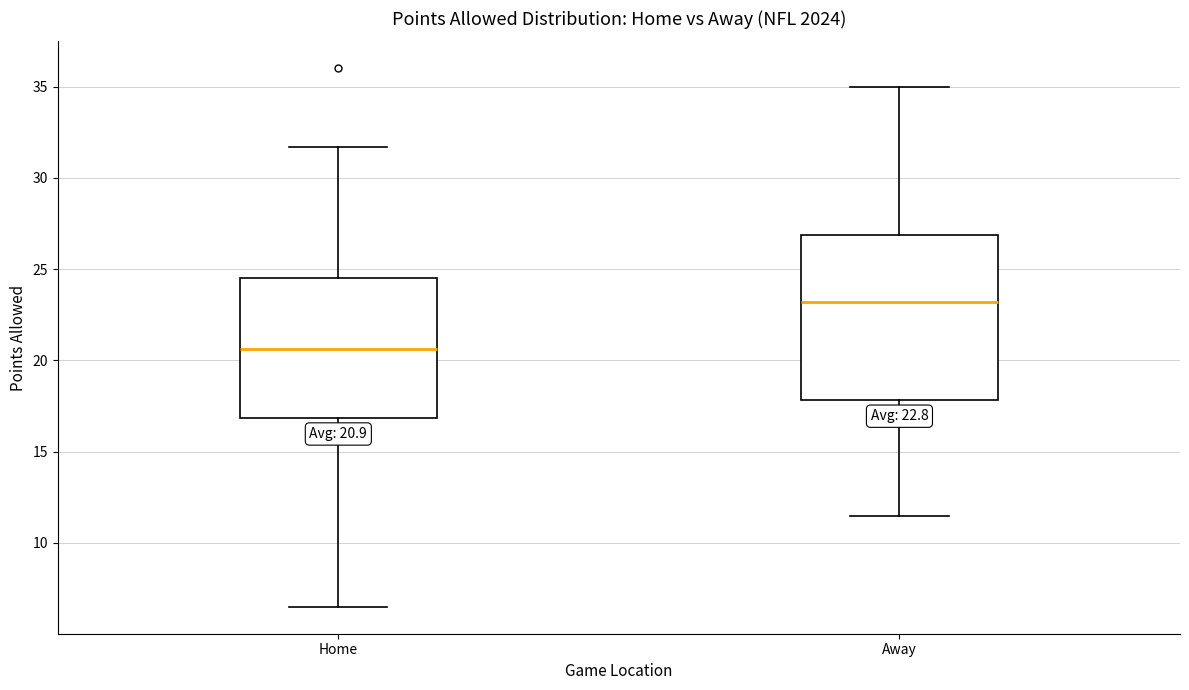

Which box has the lowest median line?

Home